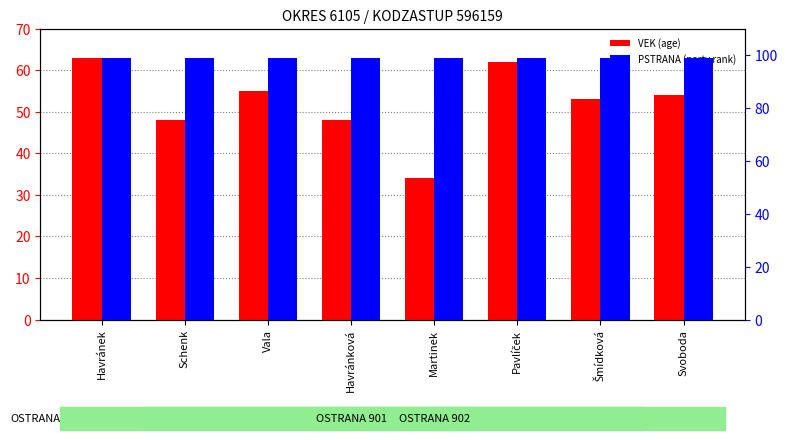

List the series in order of their overall mean, lowest first.

VEK, PSTRANA